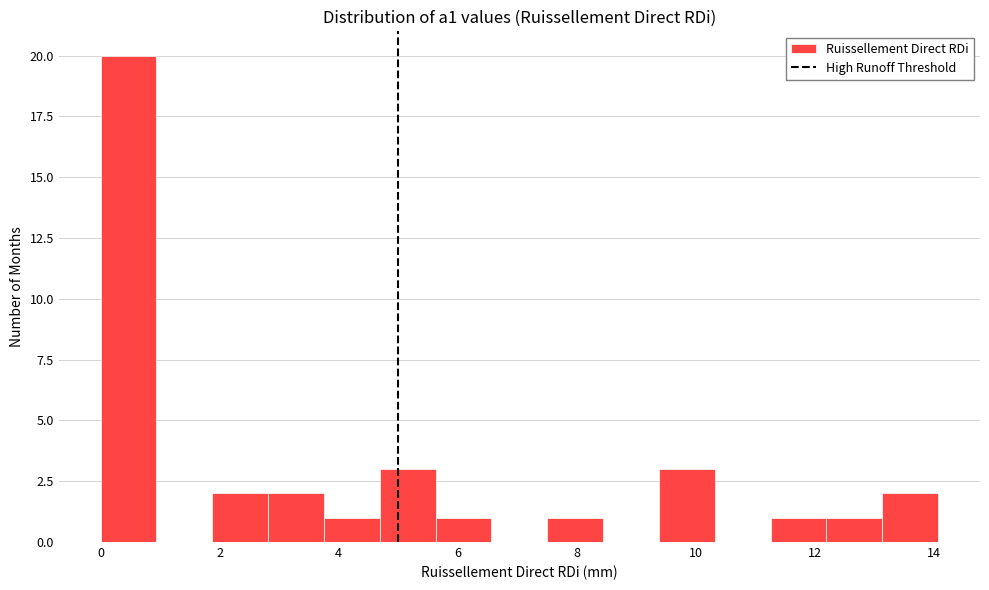

How tall is the bar that spans 0.0 to 1.0 on the x-axis? Neither the bar edges nor the heights are printed on the chart, so give them approximately, as read against the axes.

20